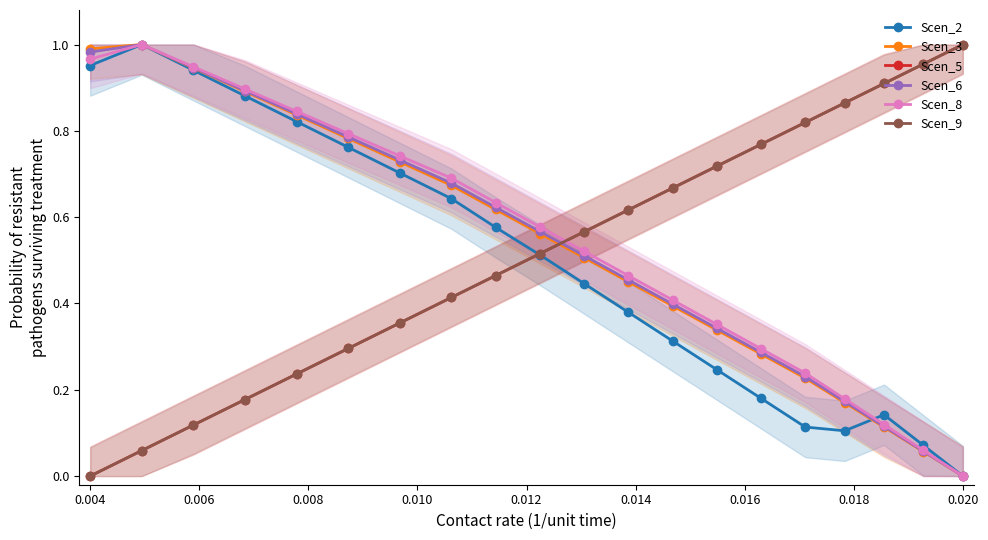

What is the sum of all Scen_8 values?

10.7